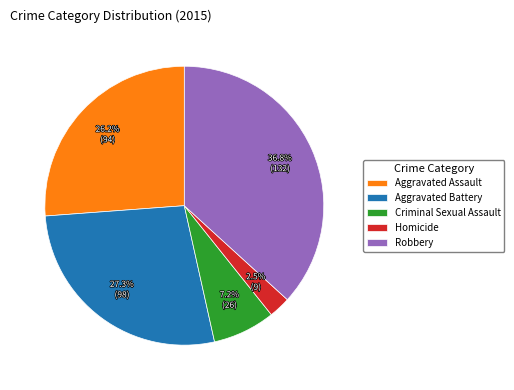

To the nearest percent, what is the difference between the Aggravated Assault and Criminal Sexual Assault slice percentages?

19%